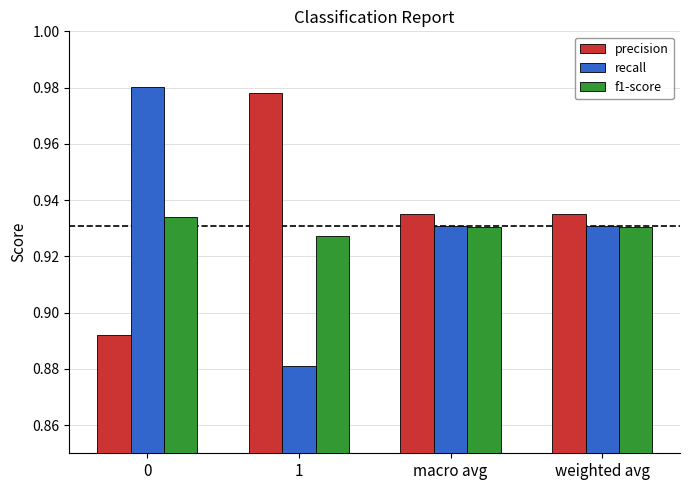

What are all the series names shown in the legend?

precision, recall, f1-score